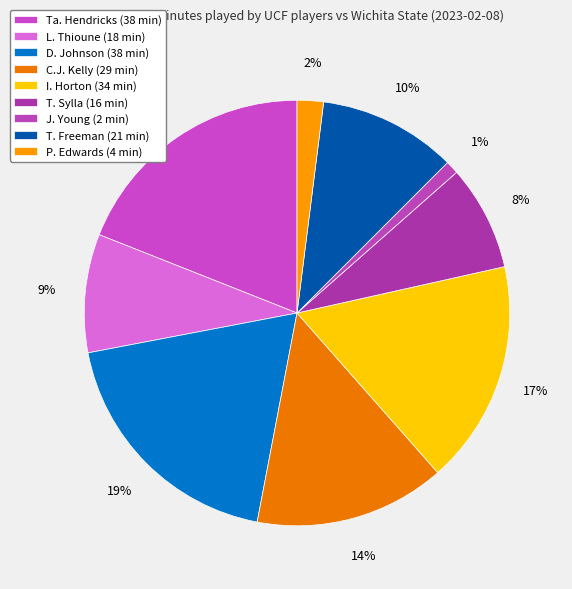

What percentage is the P. Edwards slice, to the nearest percent?

2%